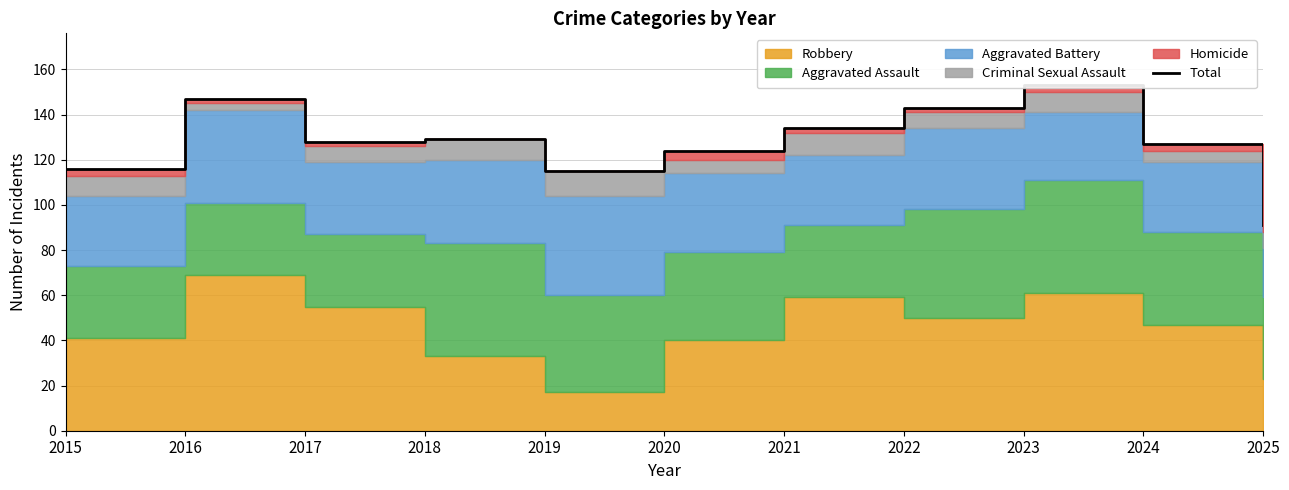

What is the change in value from 2017 to 2021?

+6